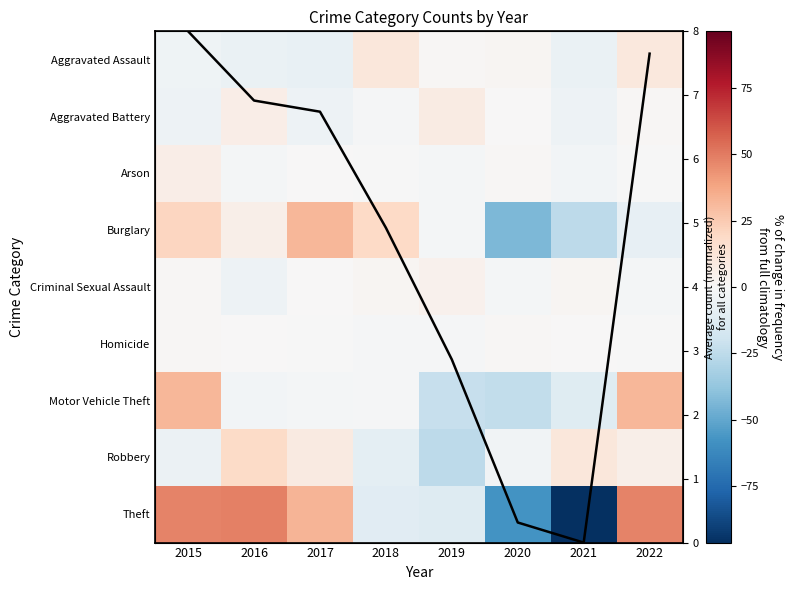

Which series changed the most between 2016 and 2020?

Theft